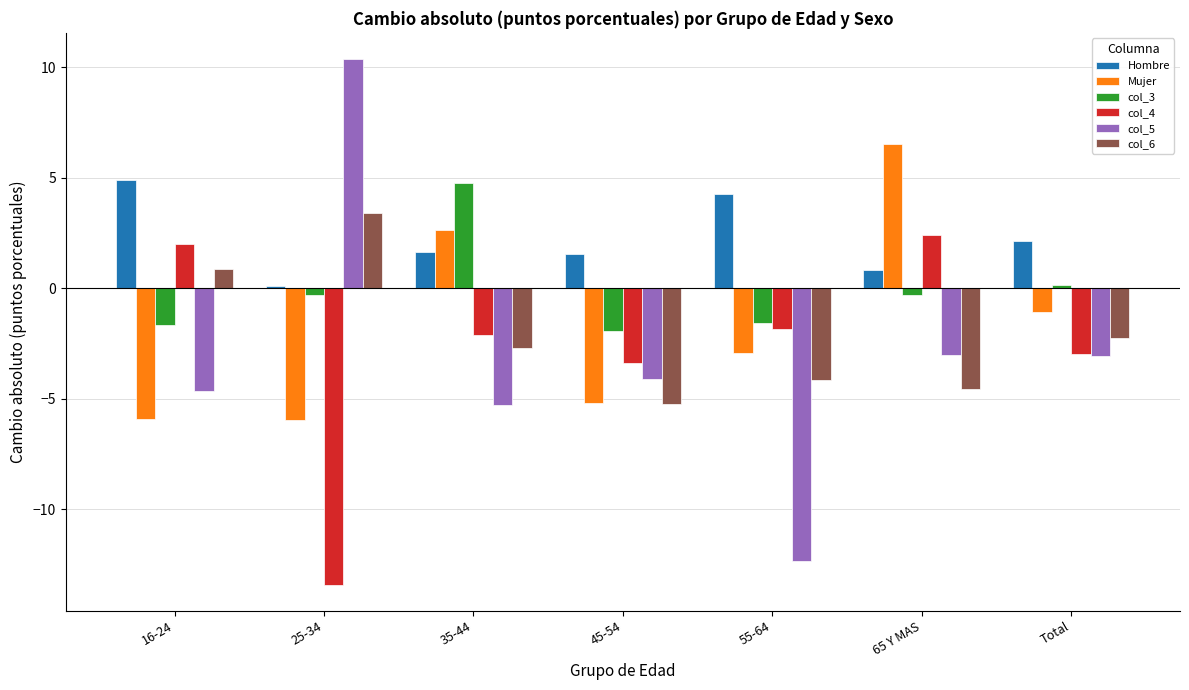

At 65 Y MAS, list the series in order from smallest to largest.

col_6, col_5, col_3, Hombre, col_4, Mujer